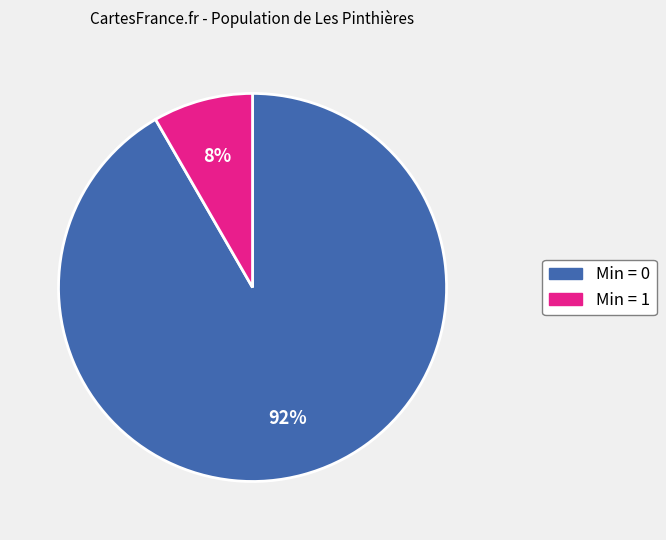

Is there any slice that represents more than half of the pie?

Yes